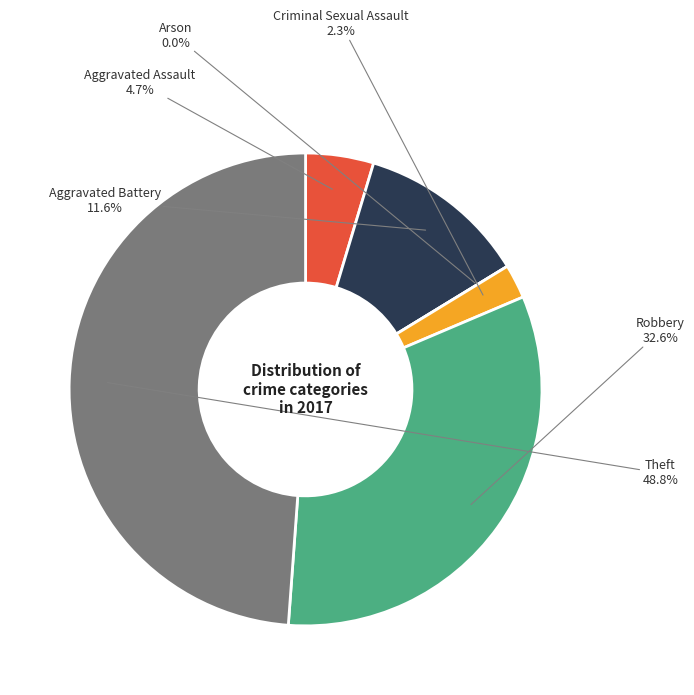

What is the ratio of the value at Aggravated Battery to the value at Theft?

0.2